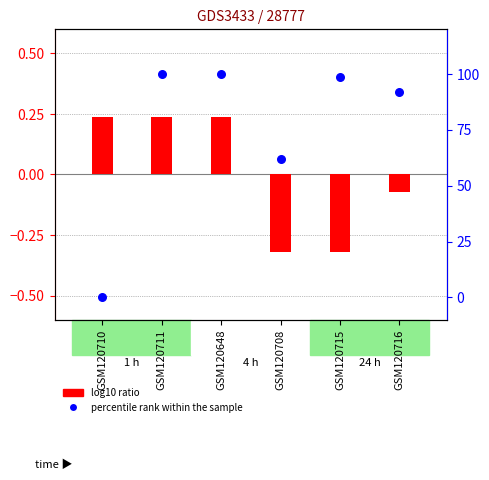

Which series contains the lowest Y value?

log10 ratio